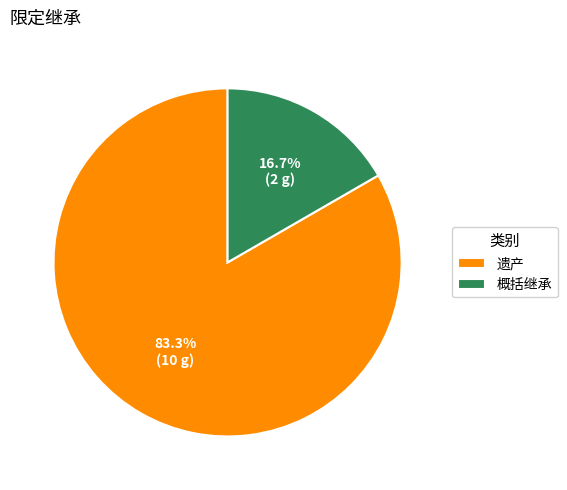

Which category has the biggest portion of the pie?

遗产